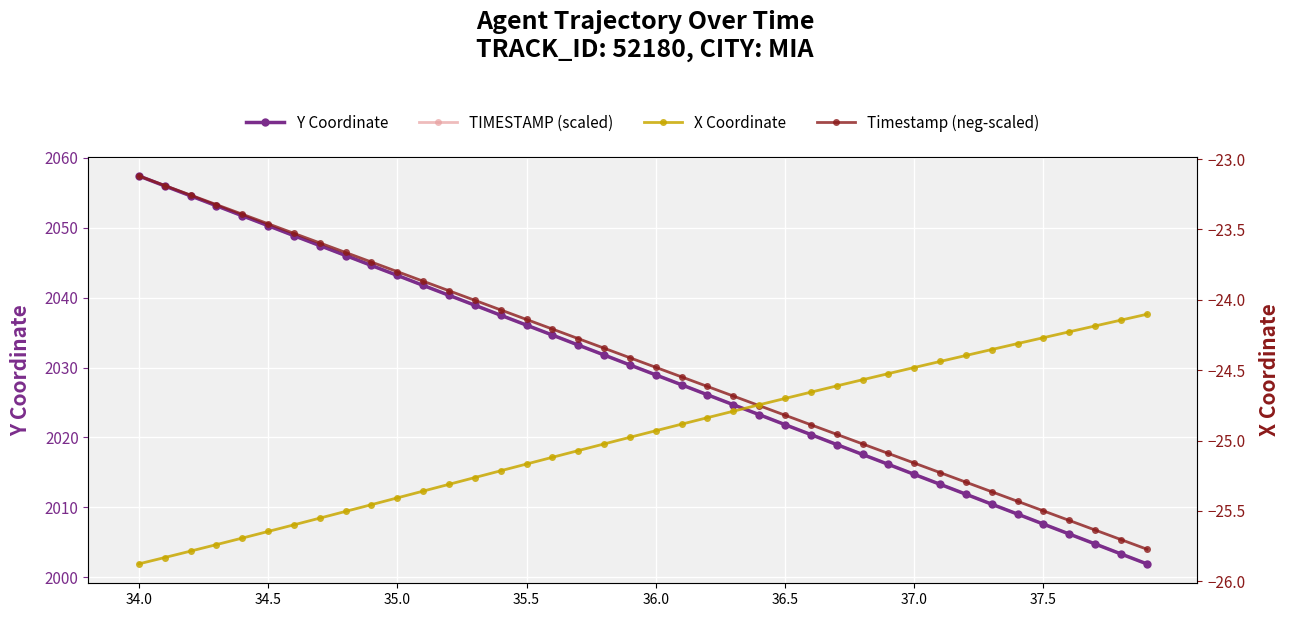

Which series has the widest spread of values?

Y Coordinate